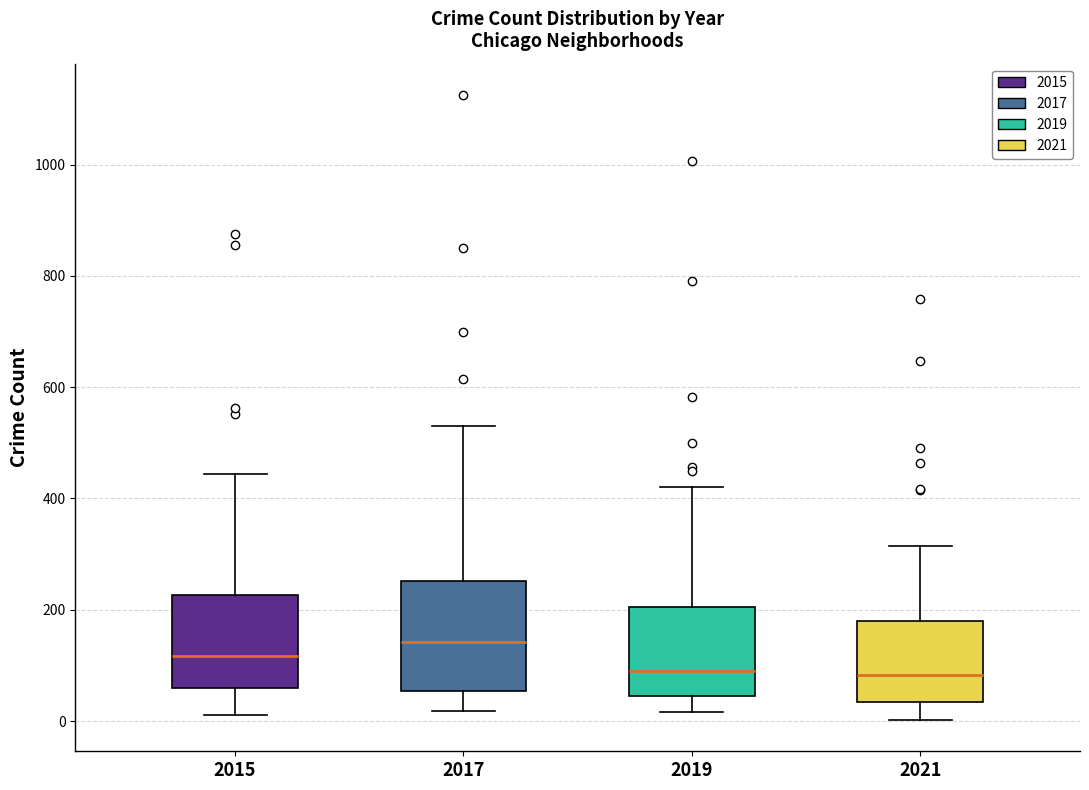

Comparing the boxes themselves (not the whiskers), which one is the tallest?

2017